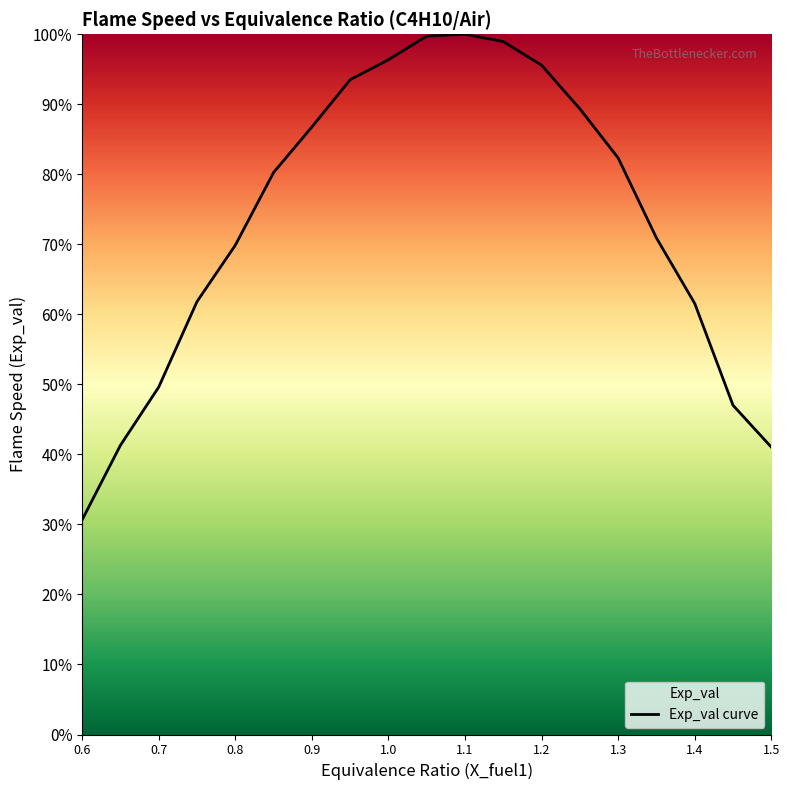

Which category has the lowest value across all series?

0.6